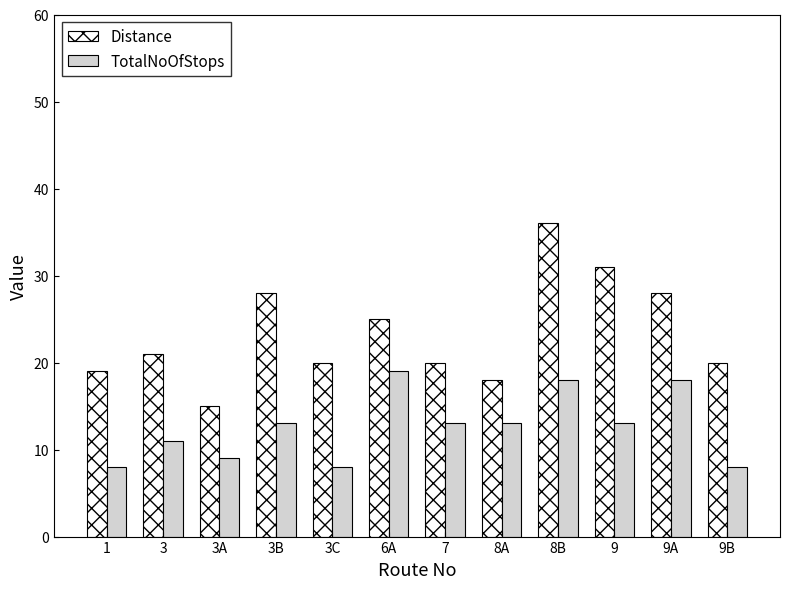

Count the number of data series in this chart.

2